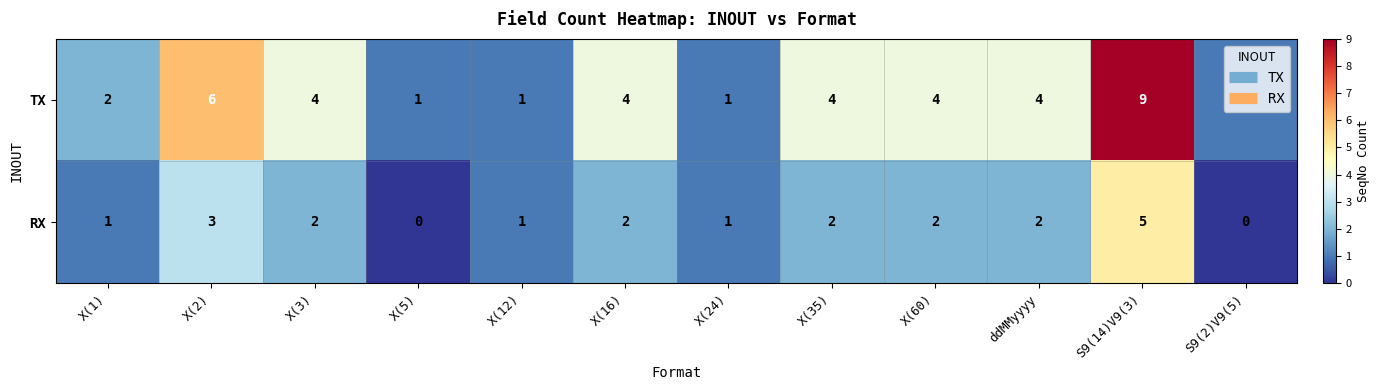

What is the sum of the RX values at S9(2)V9(5) and X(2)?

3